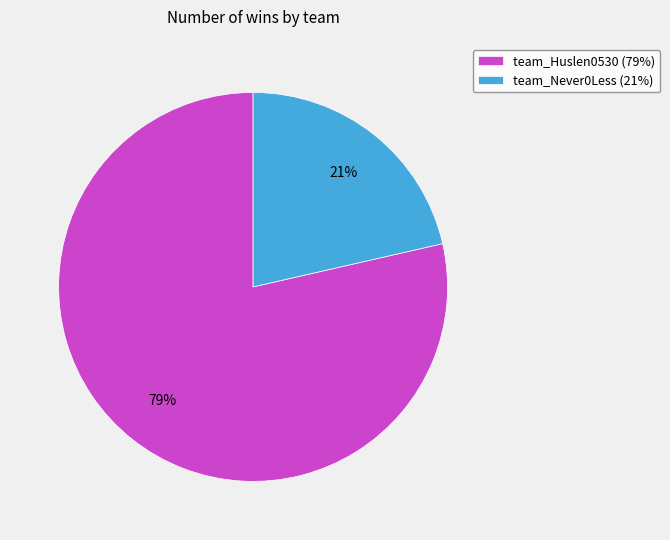

Is it true that team_Huslen0530 is 79% of the pie?

True